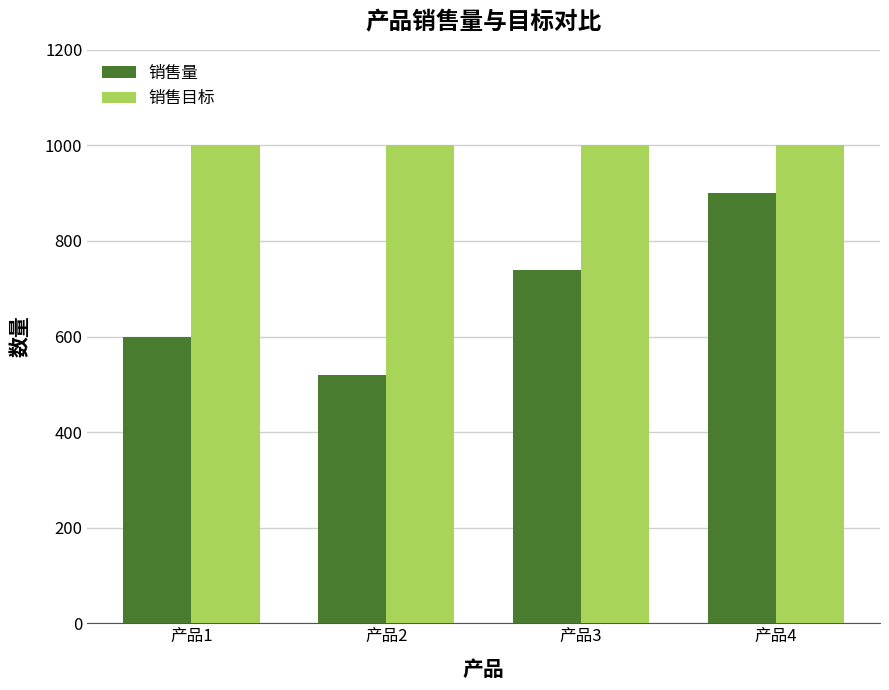

True or false: 销售量 has a value of 168 at 产品2.

False